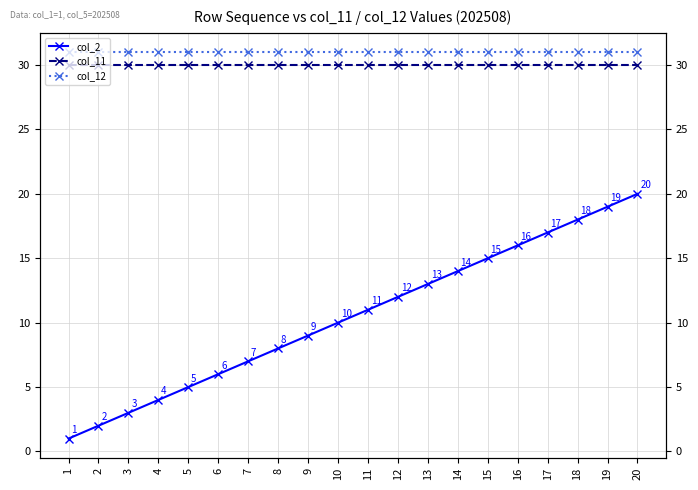

What is the minimum value for col_11?

30